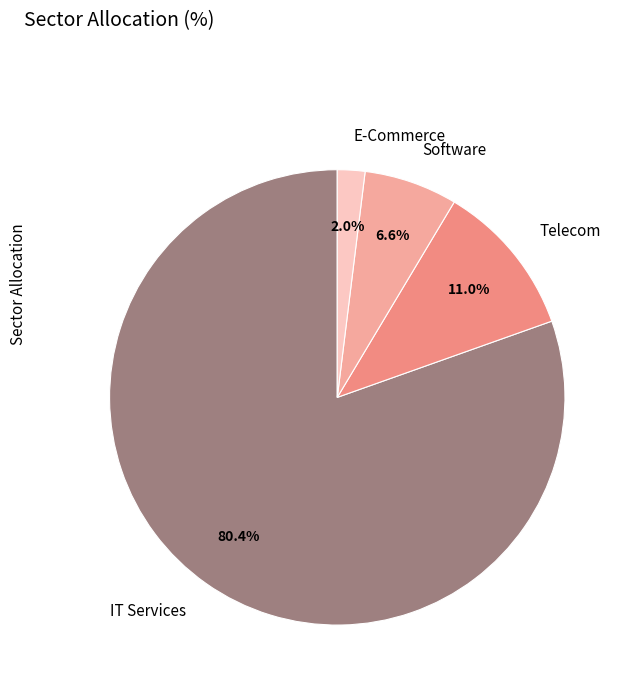

Do E-Commerce and Telecom together represent more than half of the pie?

No